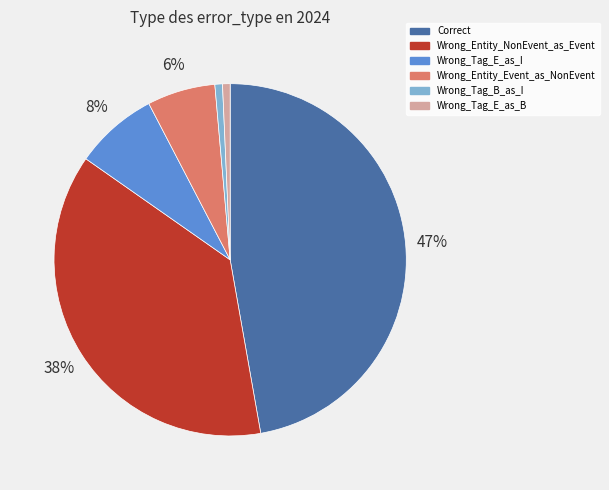

To the nearest percent, what is the average slice percentage?

17%